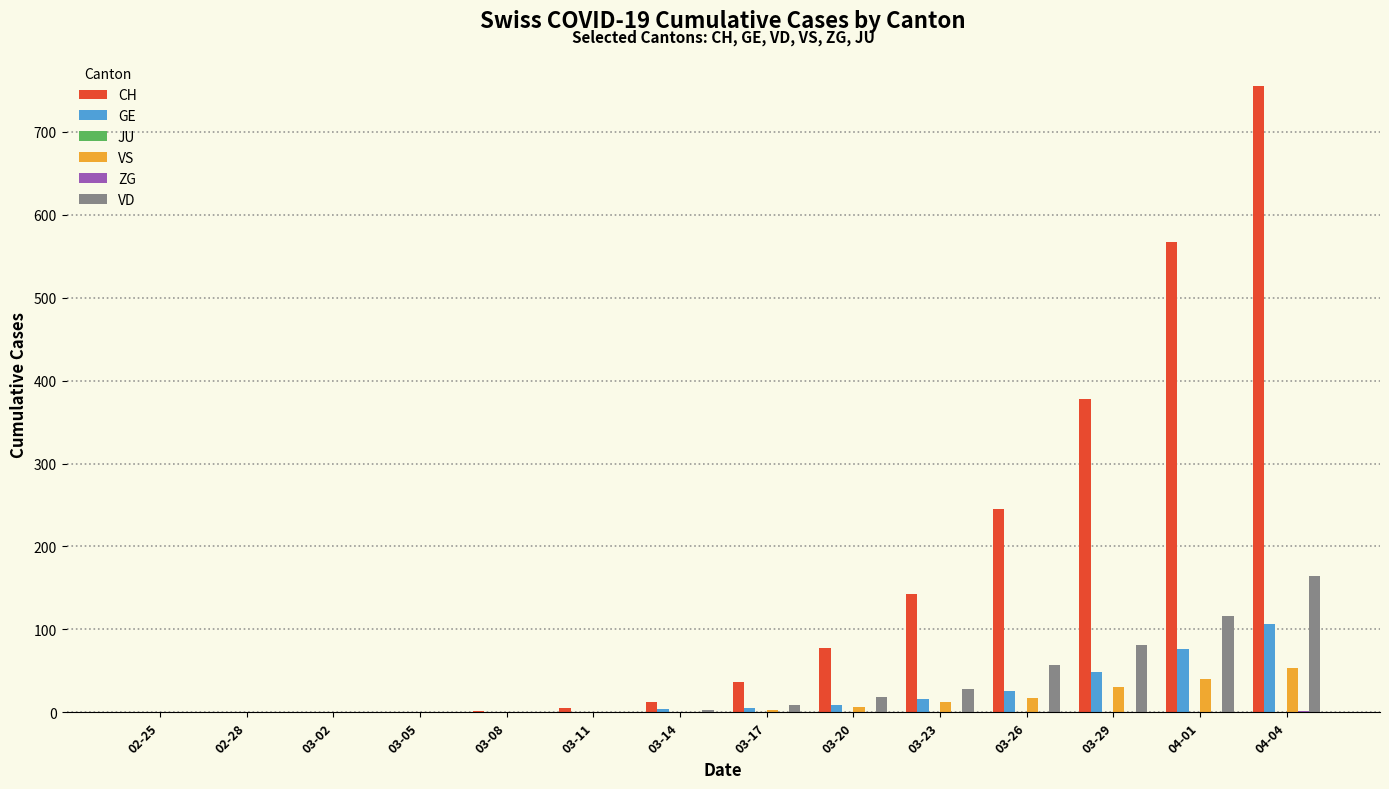

Which series has the largest total across all categories?

CH